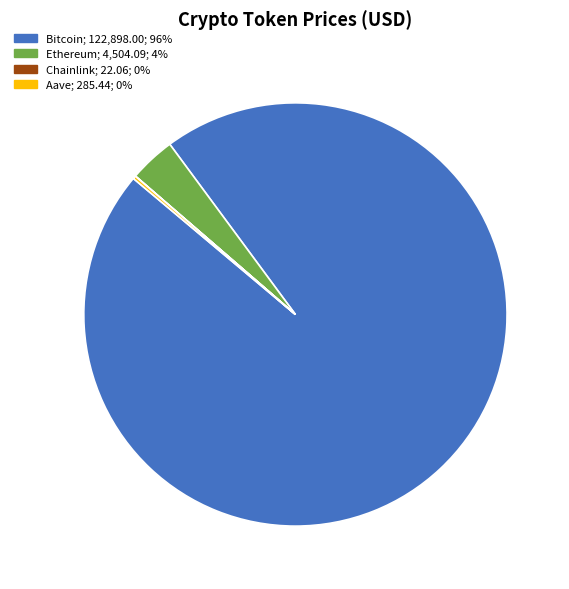

Is it true that Bitcoin is 89% of the pie?

False